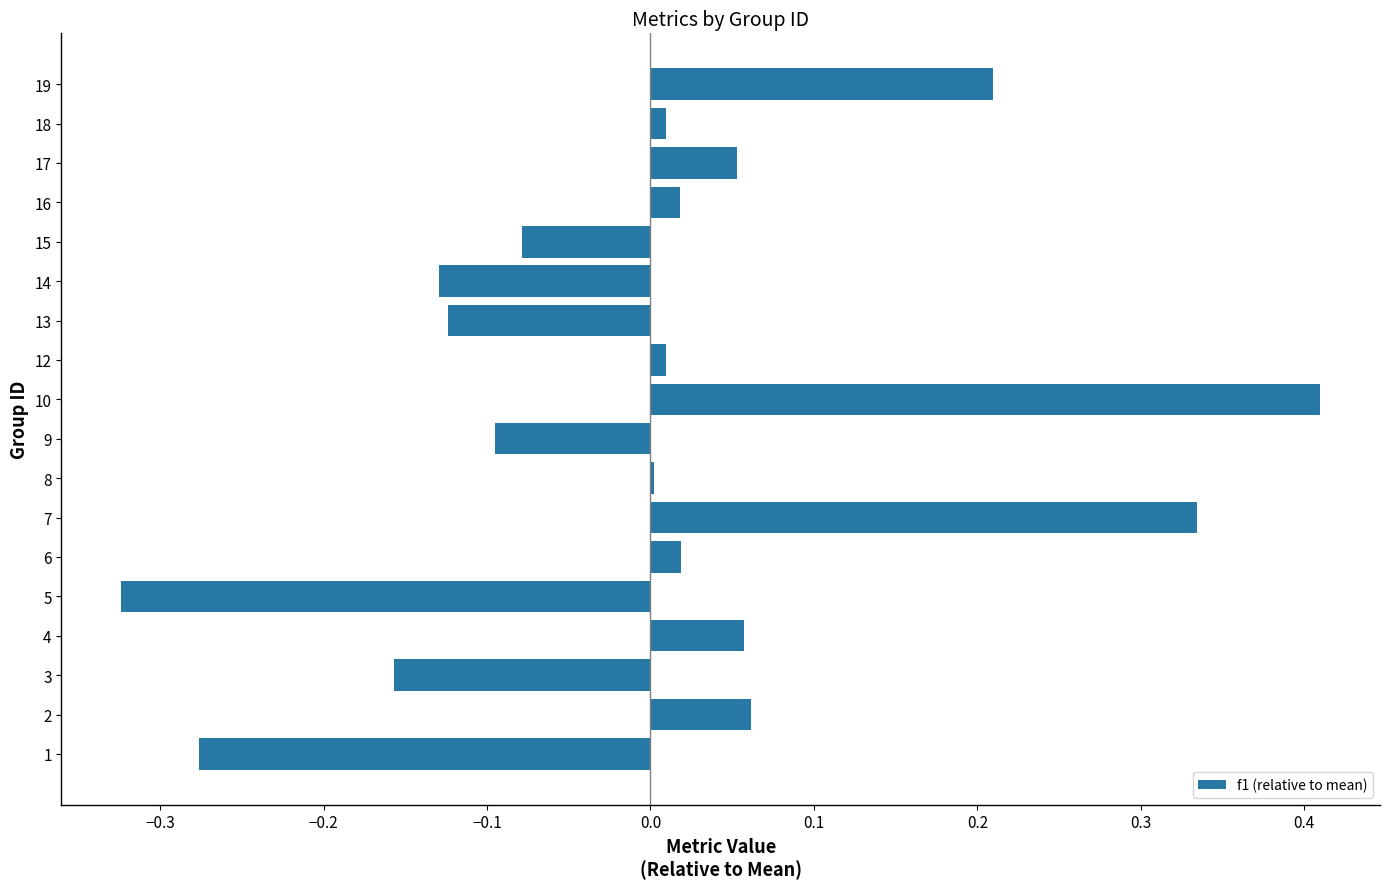

The chart shows a value of 0.0 at 17. True or false?

False